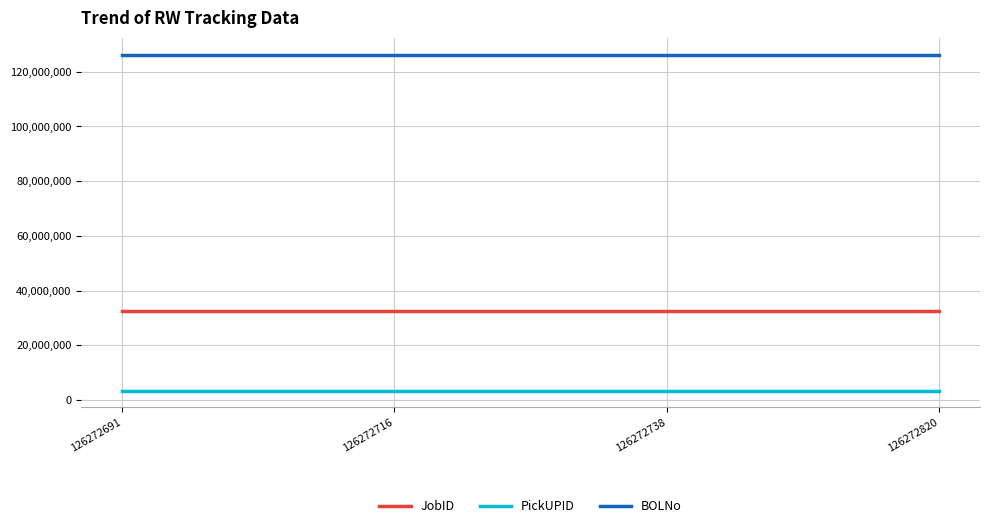

What is the lowest value of the JobID series?

32421456.0